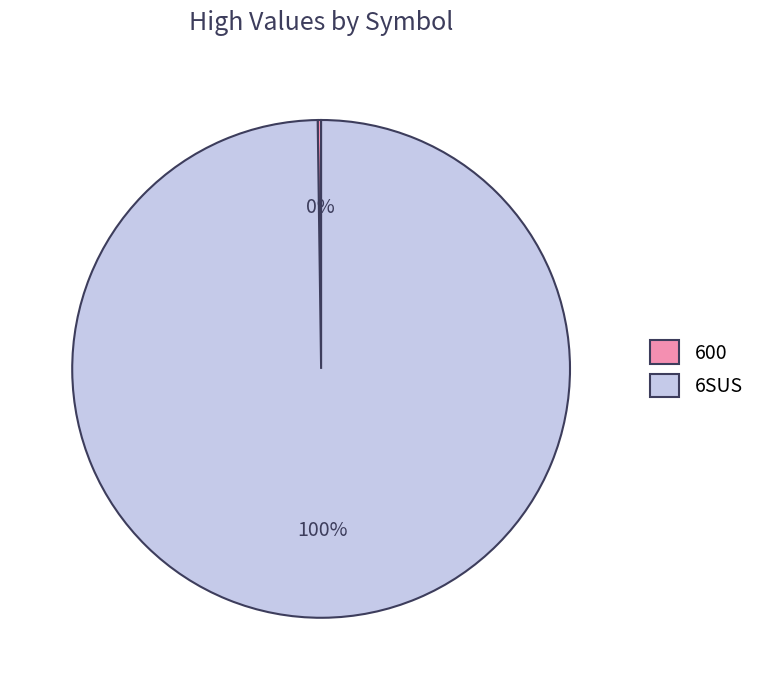

What percentage is the 6SUS slice, to the nearest percent?

100%